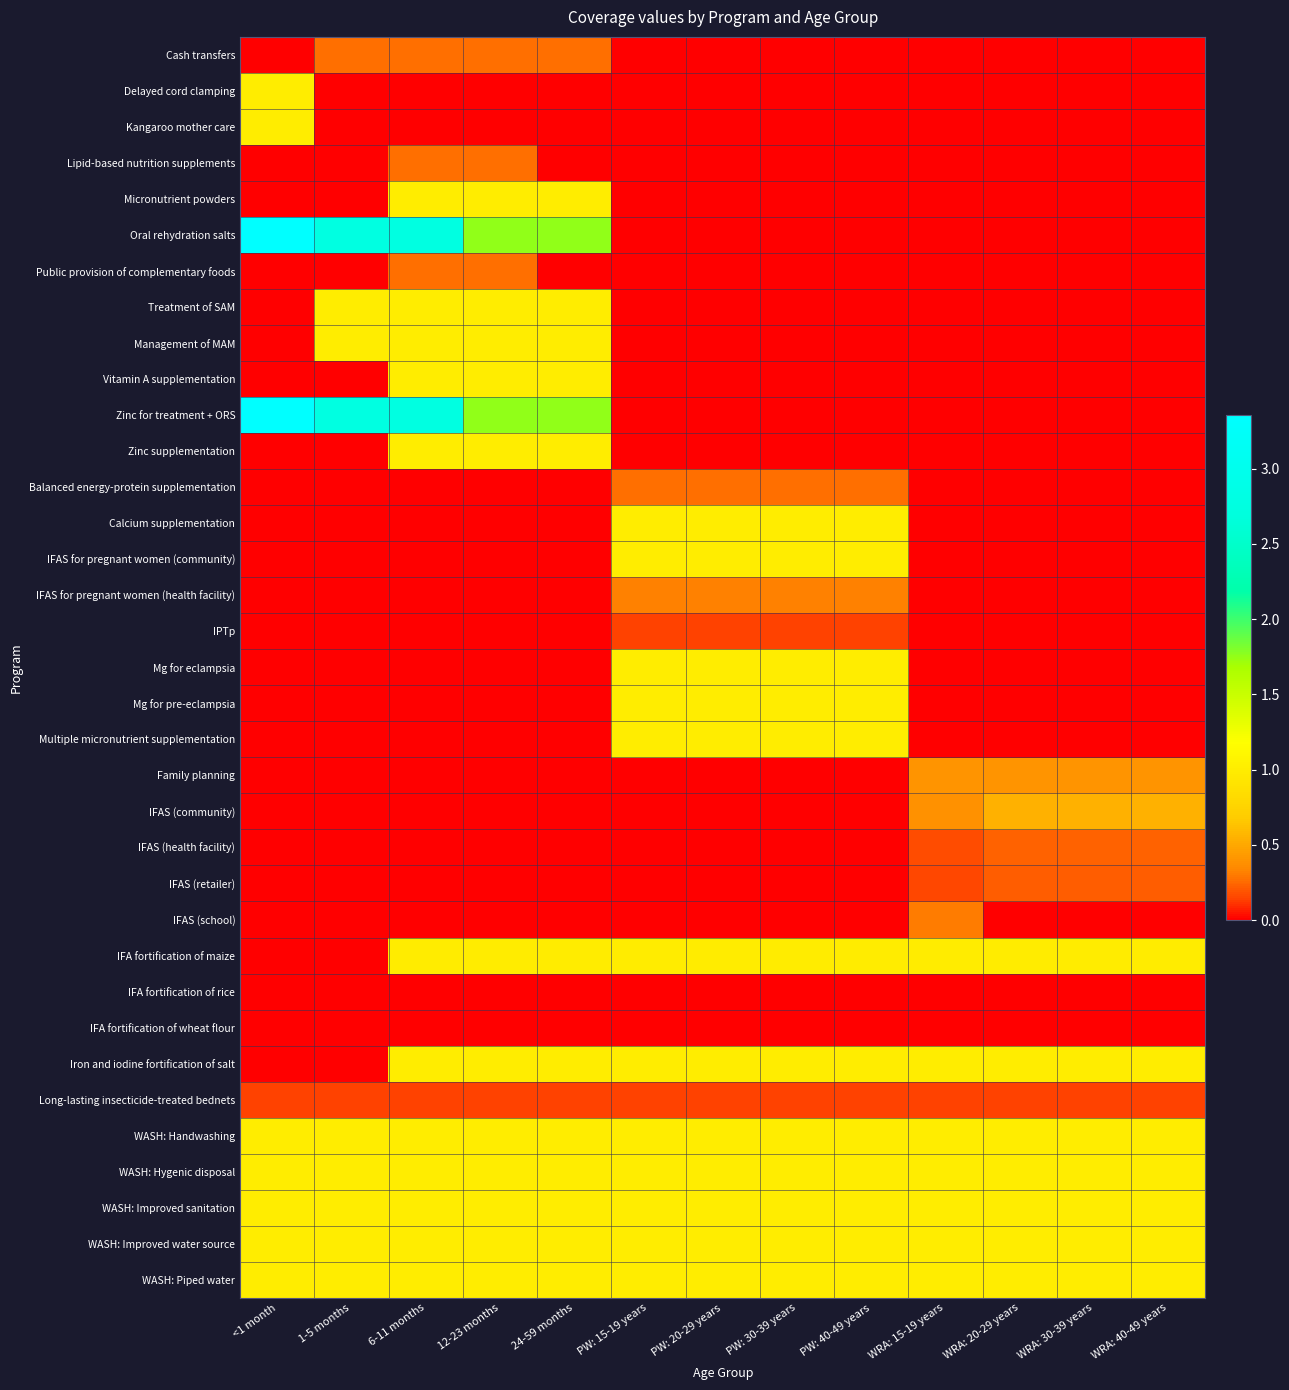

What is the total value across all series at 24-59 months?

15.9